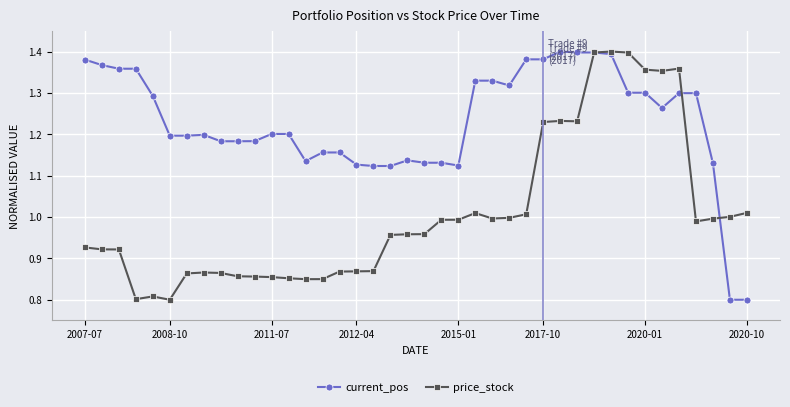

Rank the series by their average value, from highest to lowest.

current_pos, price_stock